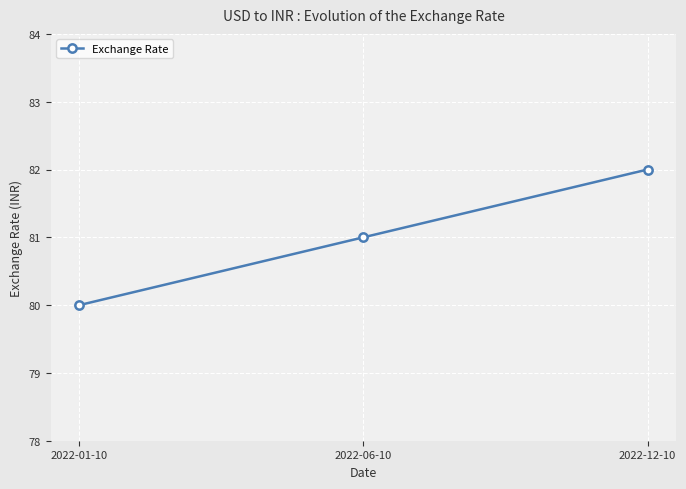

Reading right to left, list all the values displayed in this chart.

2022-12-10=82	2022-06-10=81	2022-01-10=80